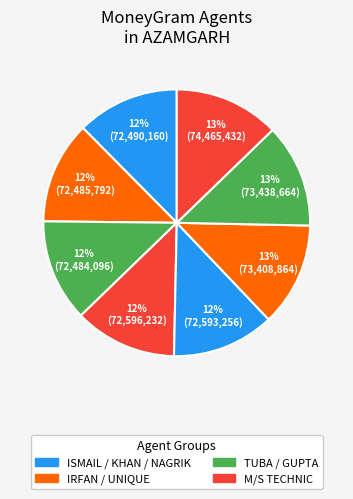

How many segments does this pie chart have?

8